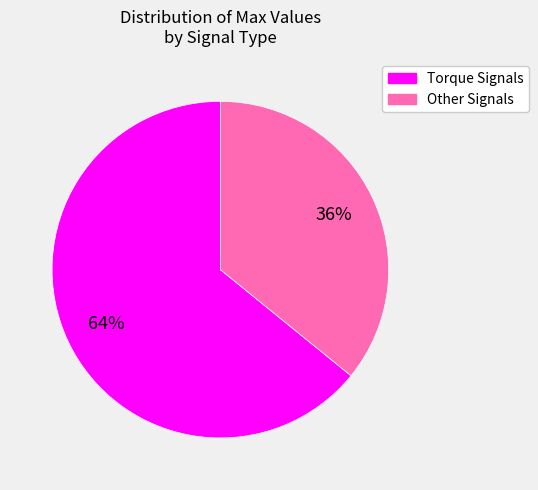

Is there any slice that represents more than half of the pie?

Yes